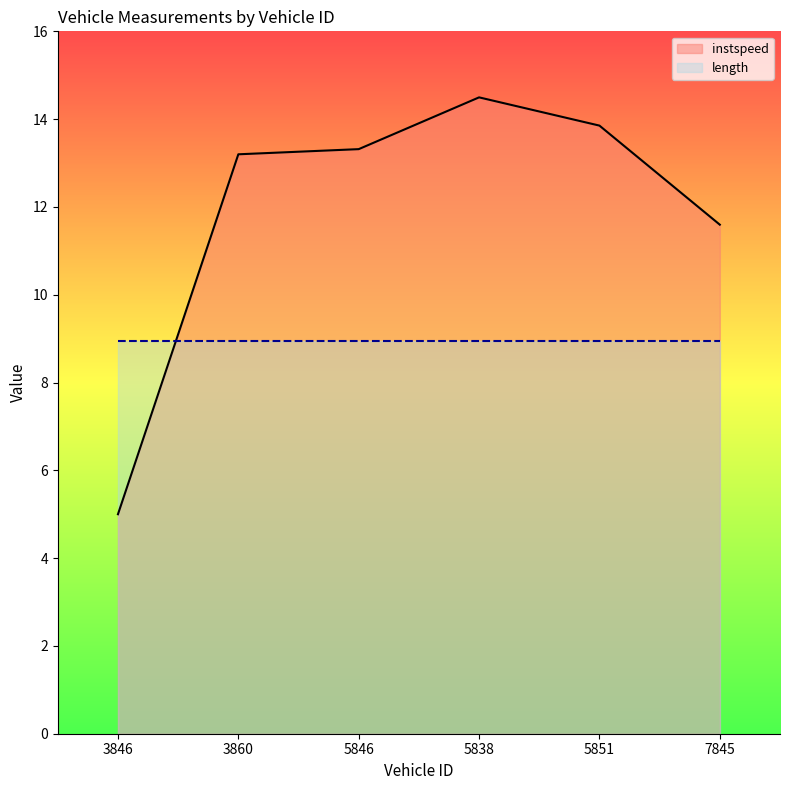

True or false: length has more than 1 points higher than both neighbors.

False